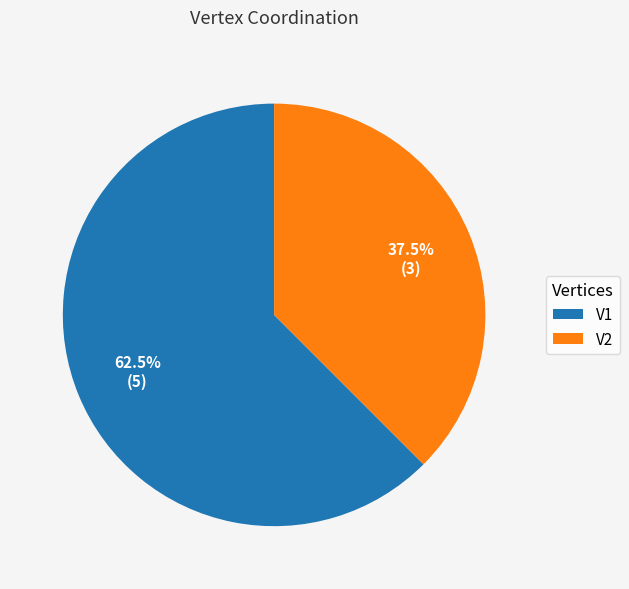

How much of the chart is everything except V2?

62.5%